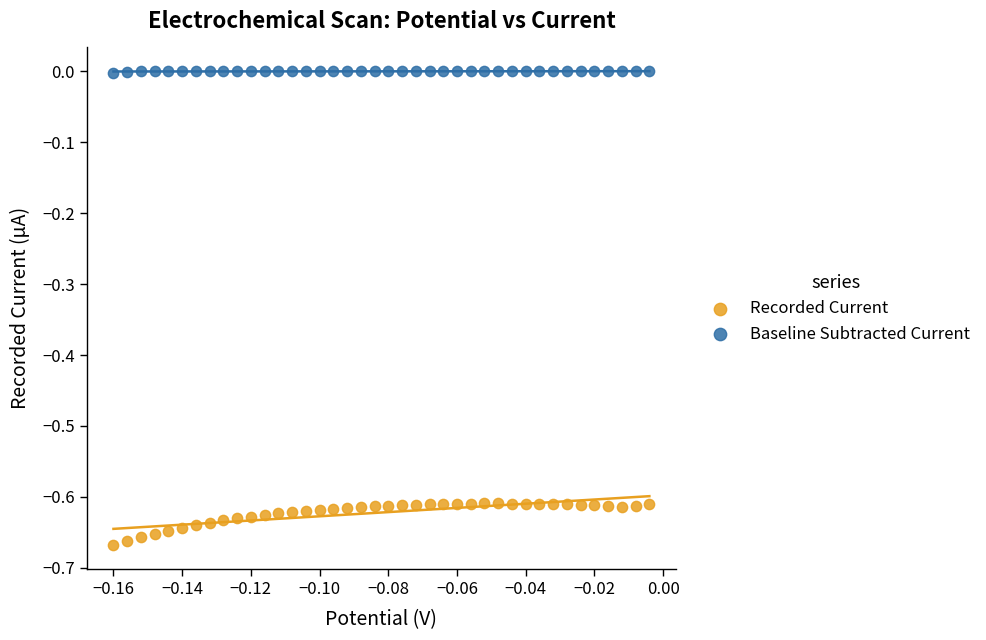

Which series contains the highest Y value?

Baseline Subtracted Current